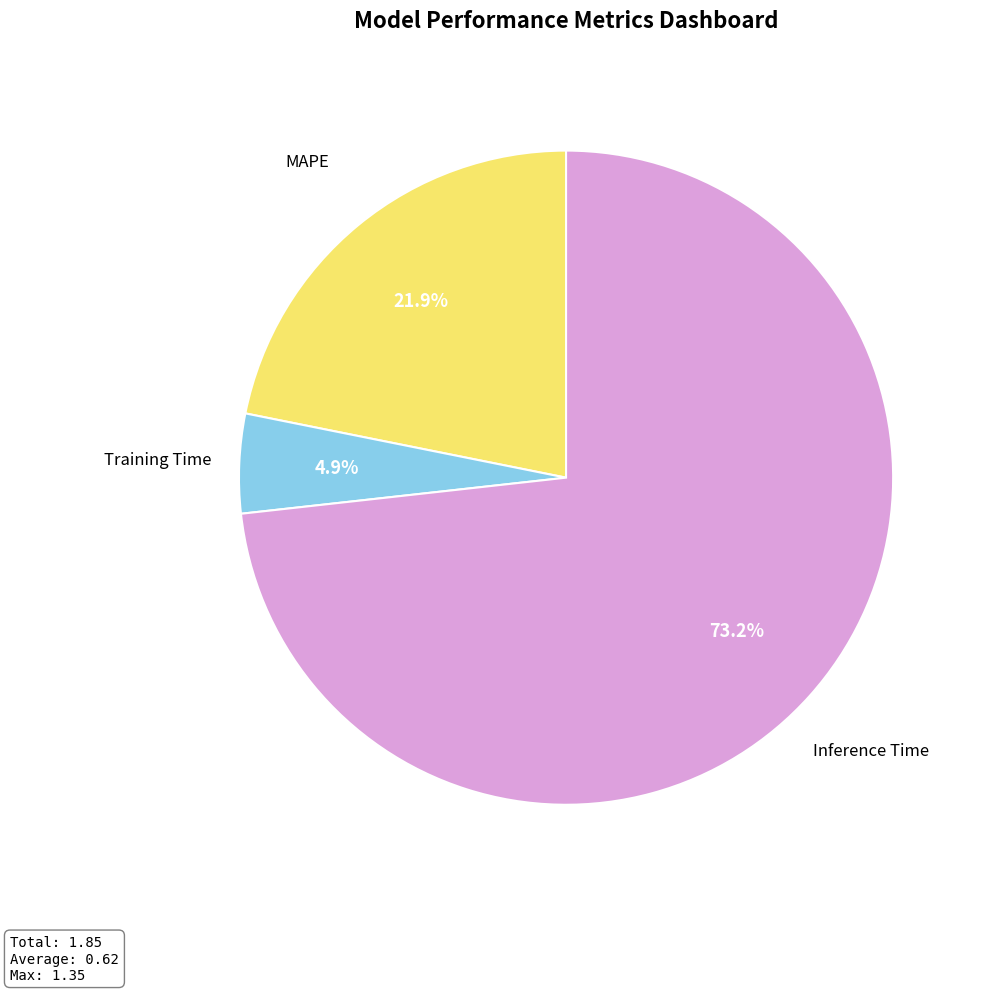

Is there any slice that represents more than half of the pie?

Yes